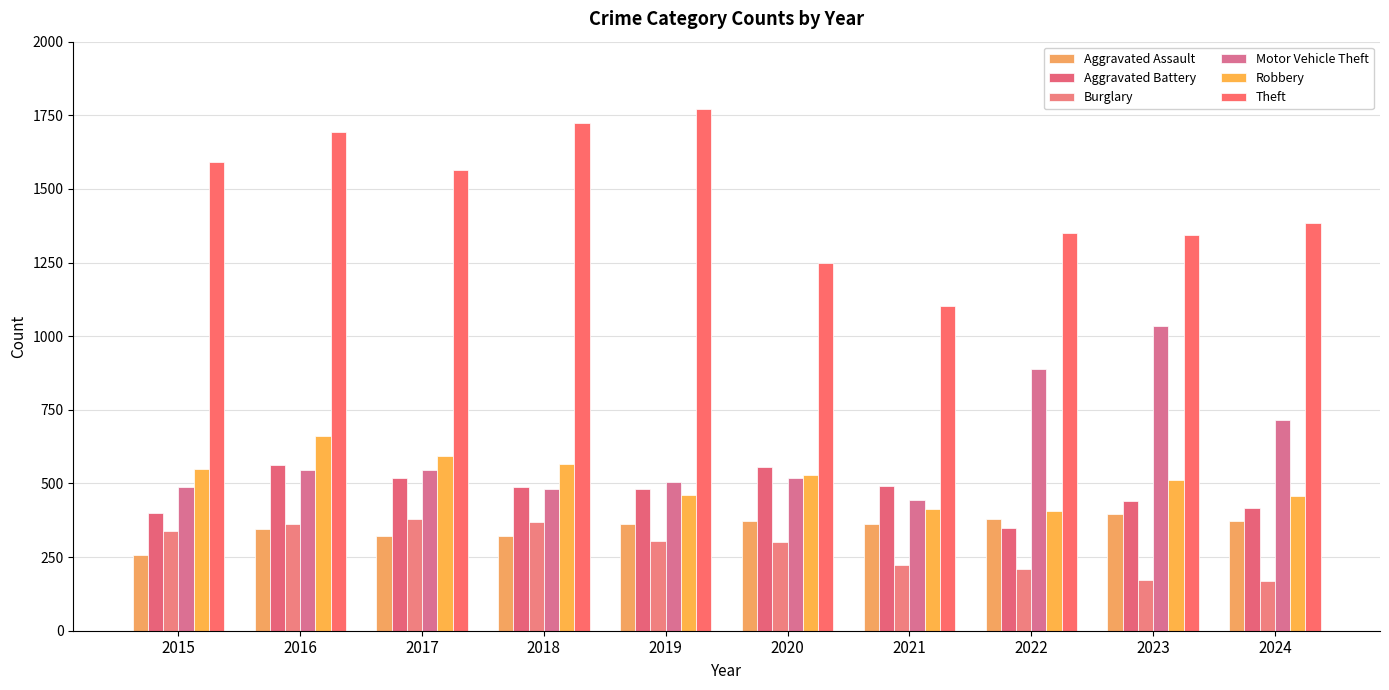

At which label does Aggravated Battery reach its minimum?

2022